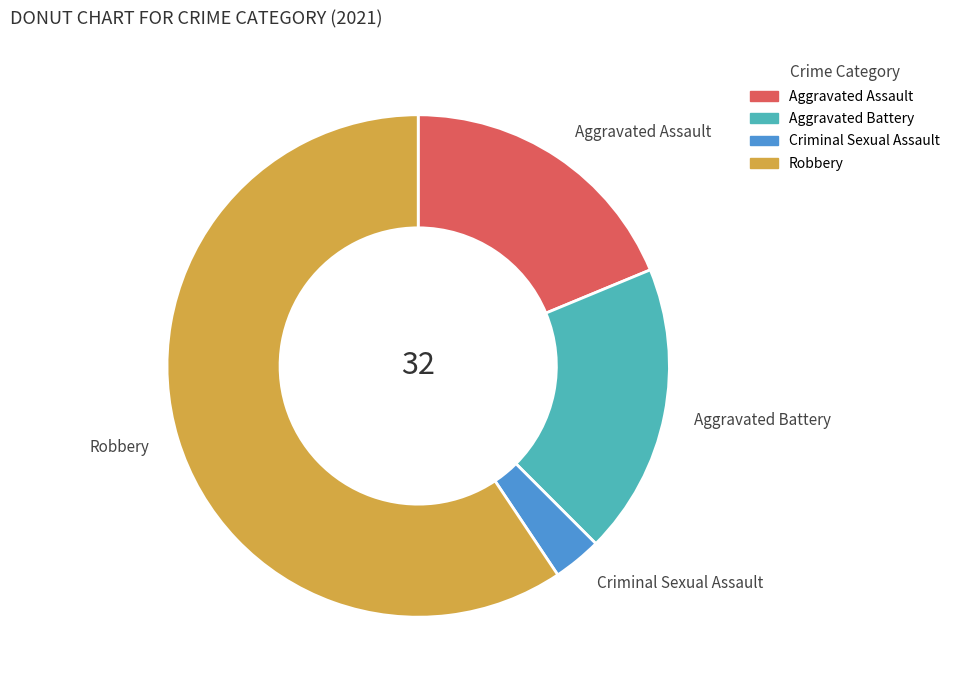

Combined, do Criminal Sexual Assault and Aggravated Assault account for over 50%?

No